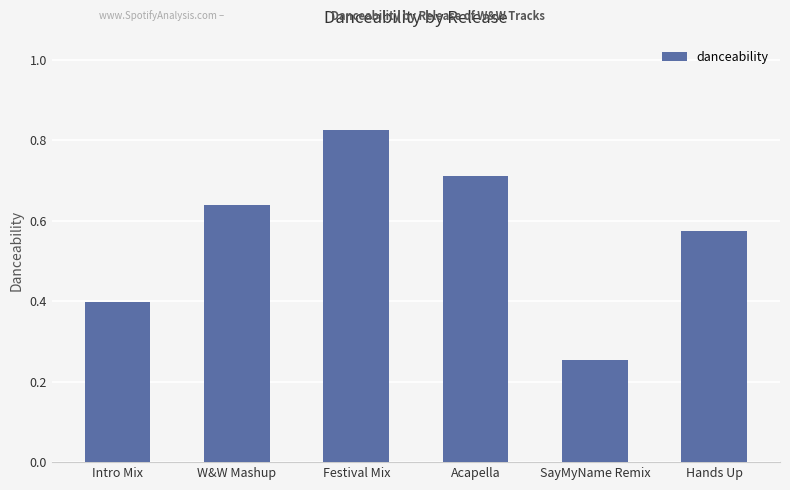

Rank the categories by value from lowest to highest.

SayMyName Remix, Intro Mix, Hands Up, W&W Mashup, Acapella, Festival Mix